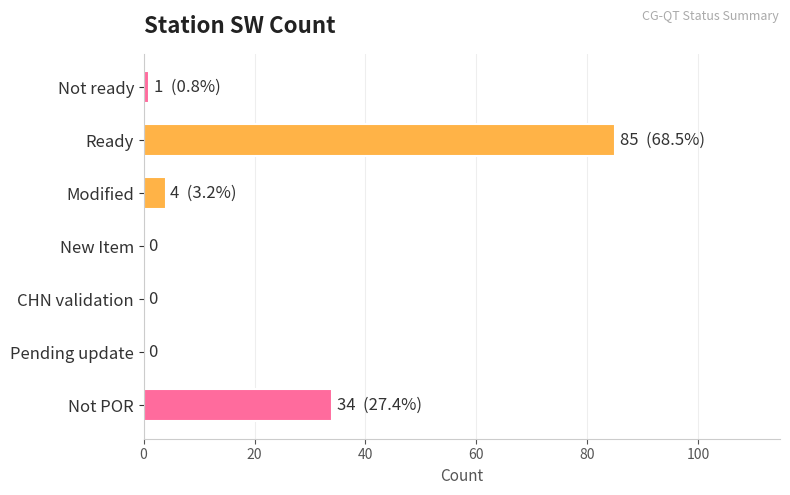

Which category has the highest value across all series?

Ready